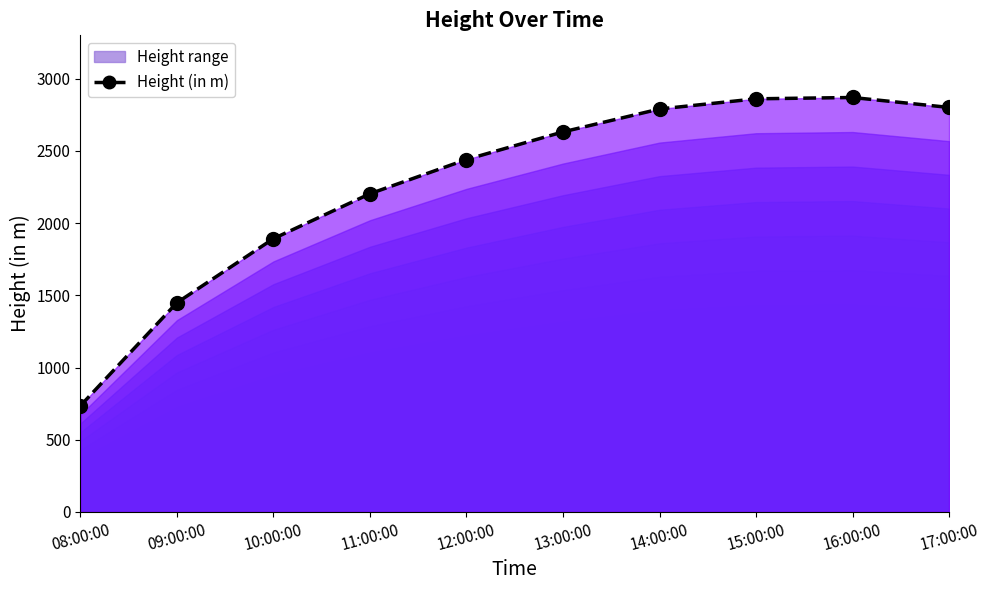

How many lines are shown in the chart?

1